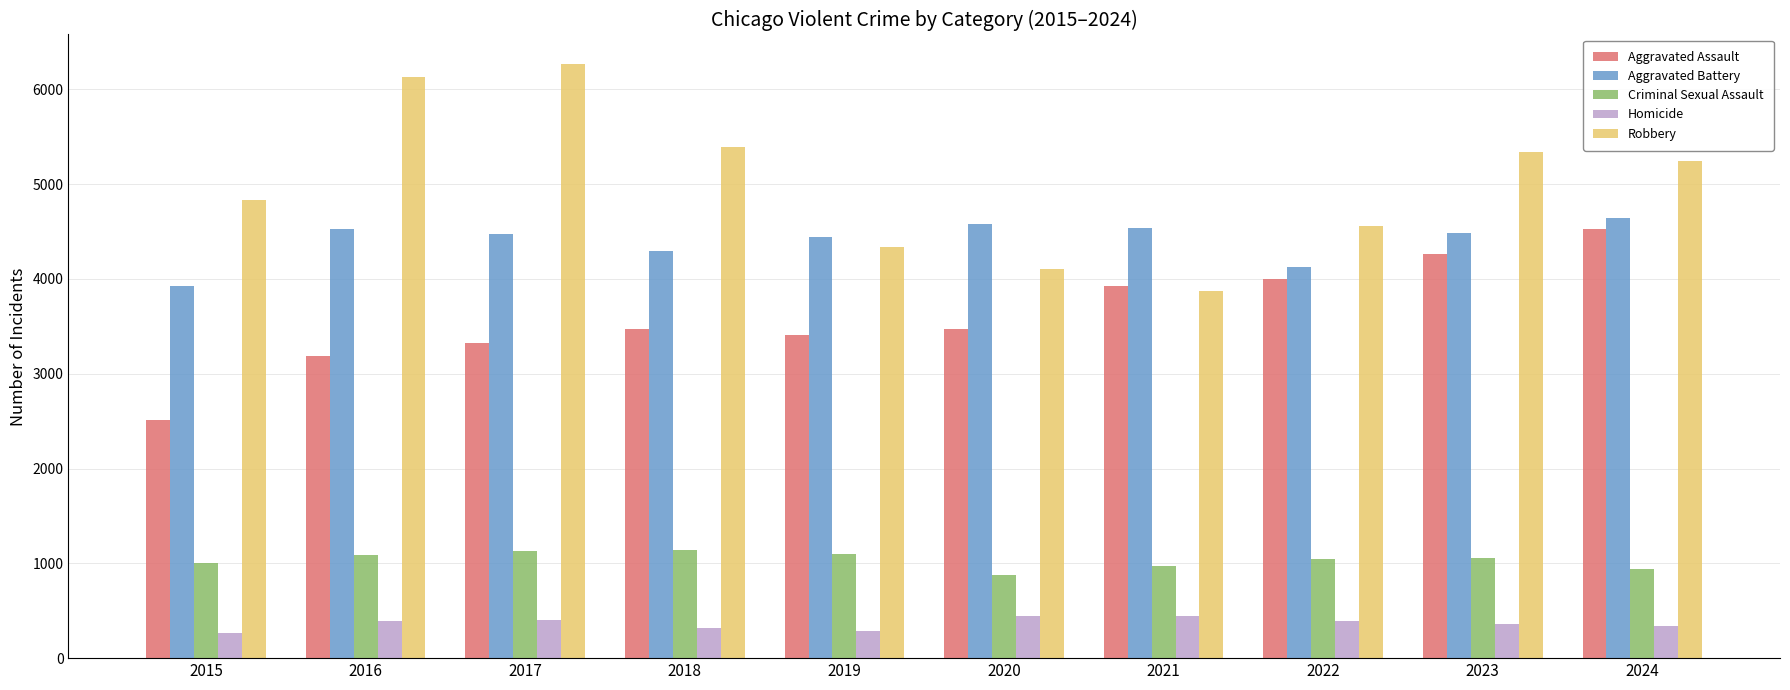

Which series changed the most between 2021 and 2022?

Robbery